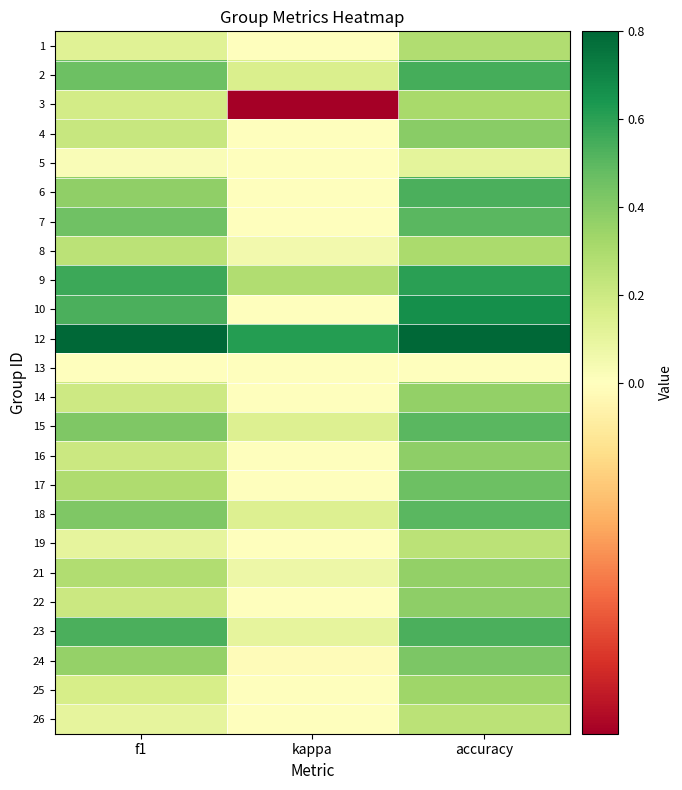

What is the difference between the highest and lowest values at accuracy?

0.8